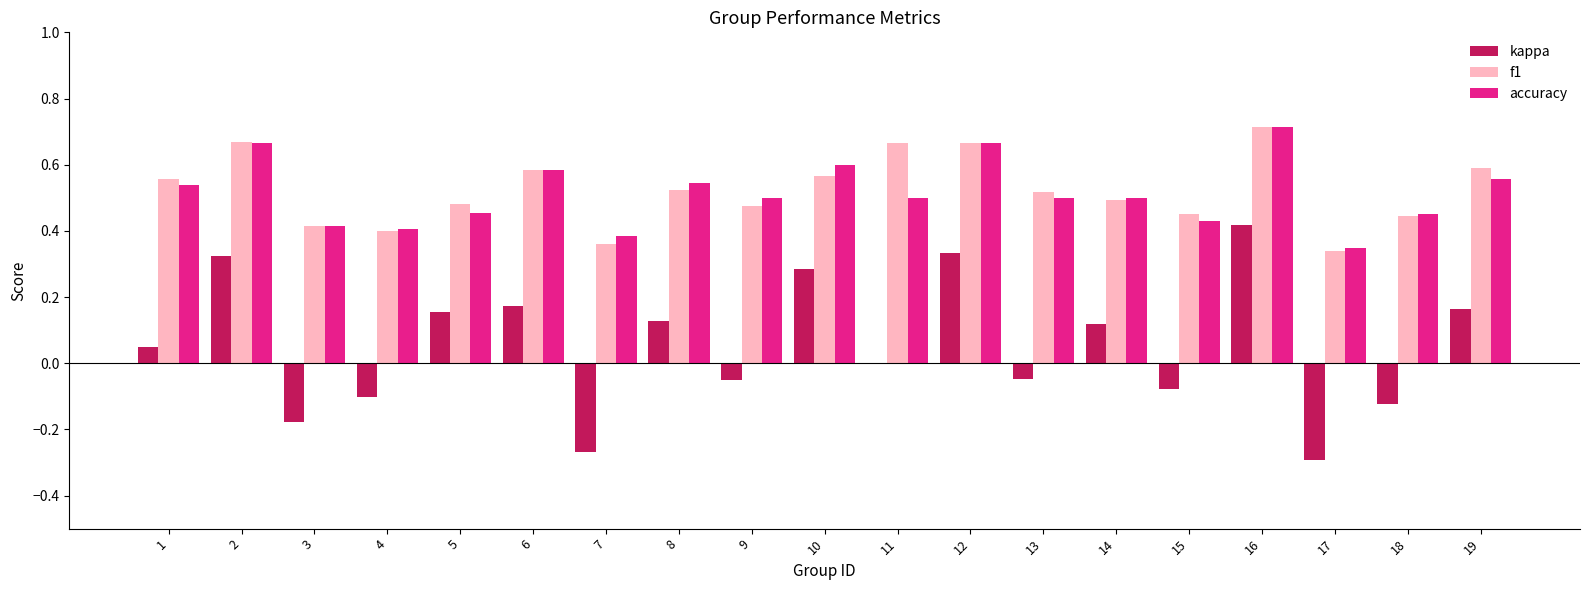

The value of accuracy at 1 is 0.1. True or false?

False